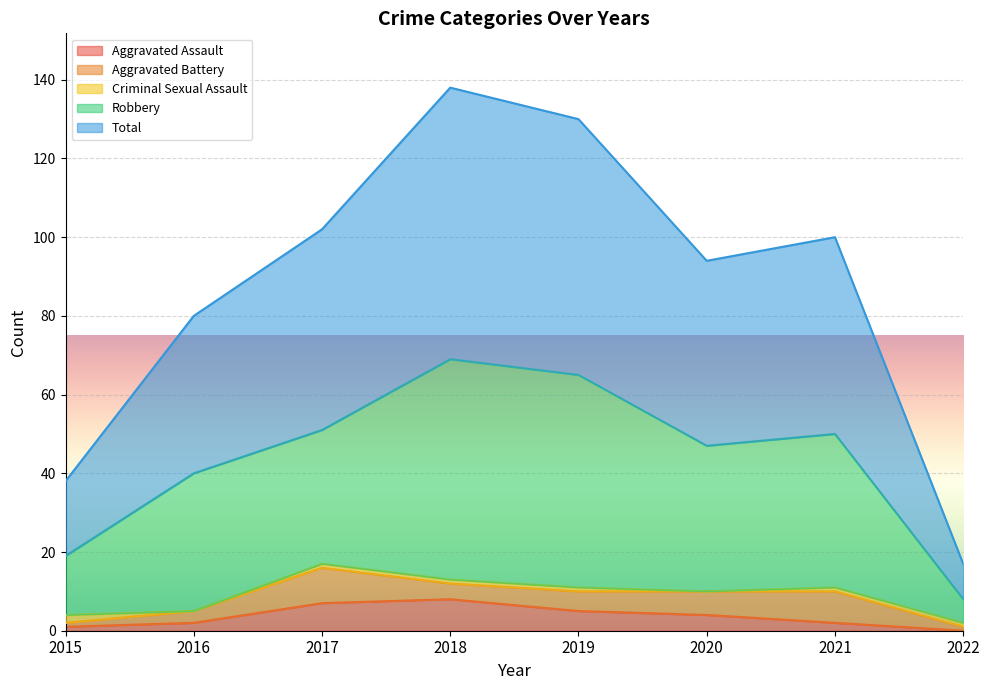

How many Aggravated Assault values are between 2 and 7?

5